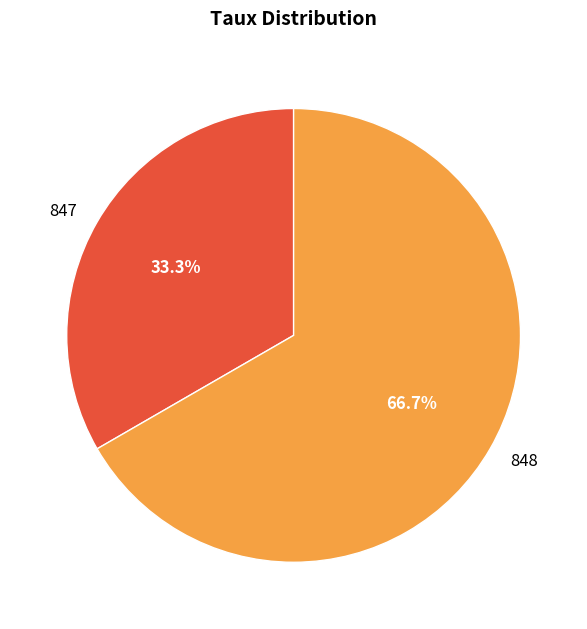

To the nearest percent, what is the difference between the 847 and 848 slice percentages?

33%